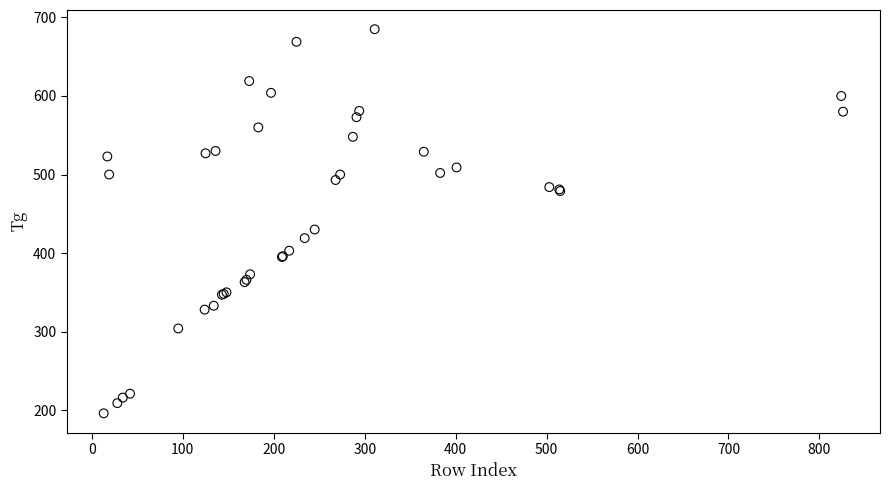

What Y value in the scatter plot is closest to 440?

430